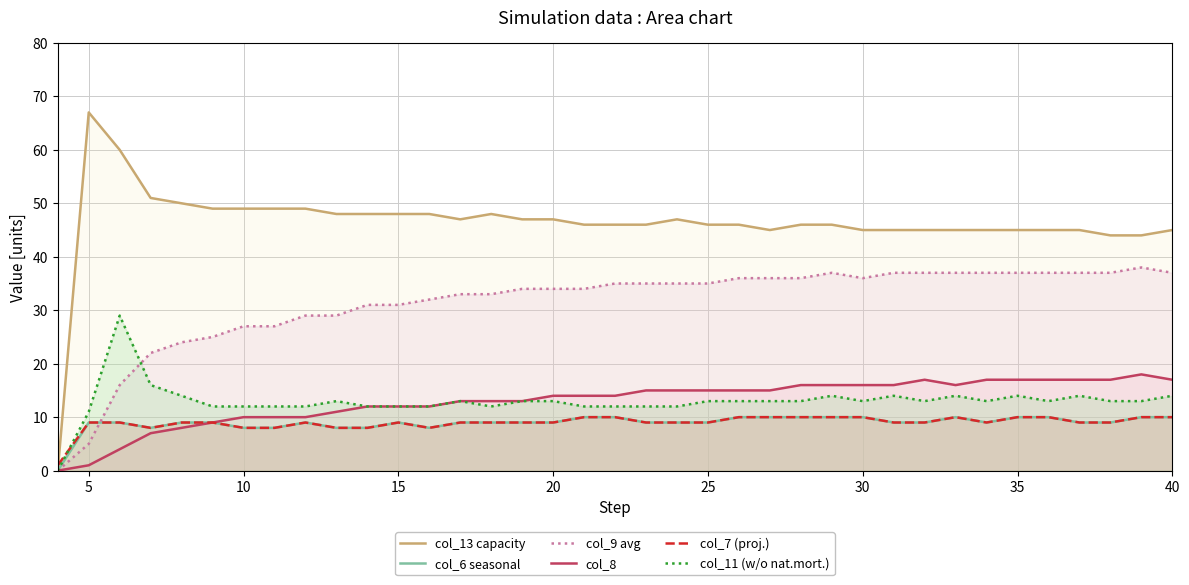

Which series has the largest total across all categories?

col_13 capacity